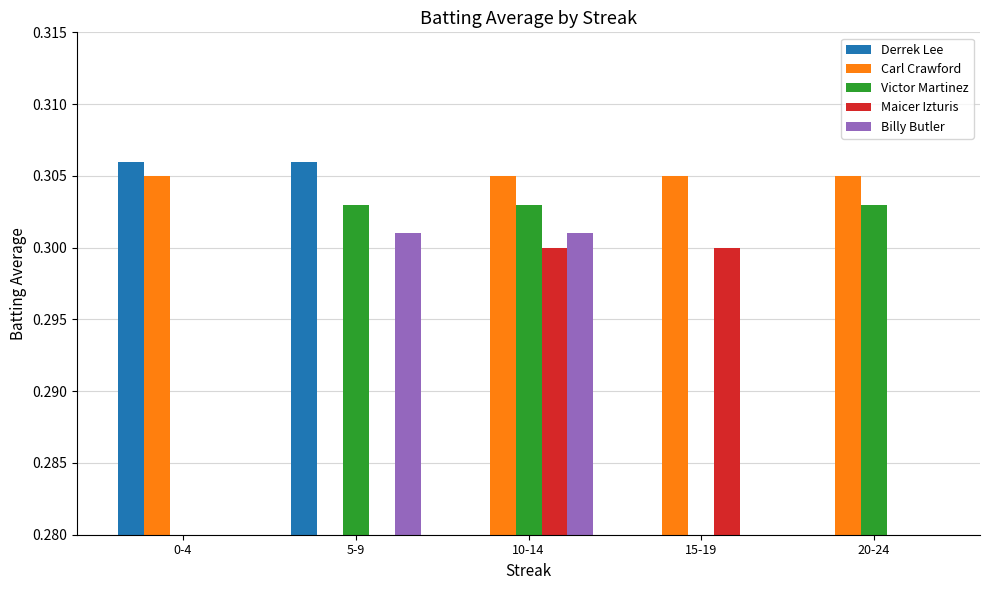

Rank the series by their maximum value, from lowest to highest.

Maicer Izturis, Billy Butler, Victor Martinez, Carl Crawford, Derrek Lee